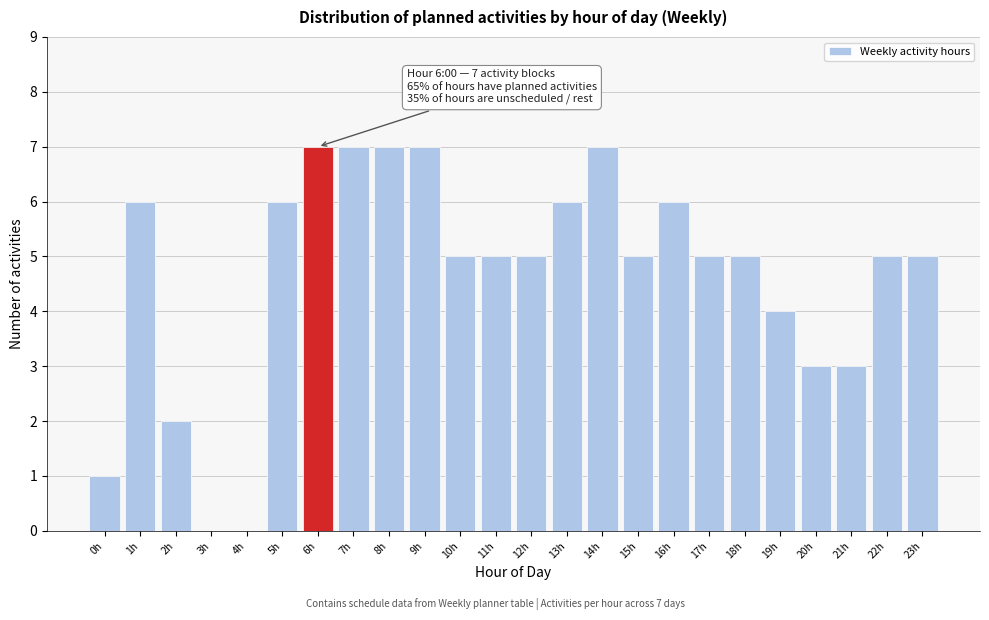

Reading right to left, transcribe all the data shown in this chart.

23h=5	22h=5	21h=3	20h=3	19h=4	18h=5	17h=5	16h=6	15h=5	14h=7	13h=6	12h=5	11h=5	10h=5	9h=7	8h=7	7h=7	6h=7	5h=6	4h=0	3h=0	2h=2	1h=6	0h=1